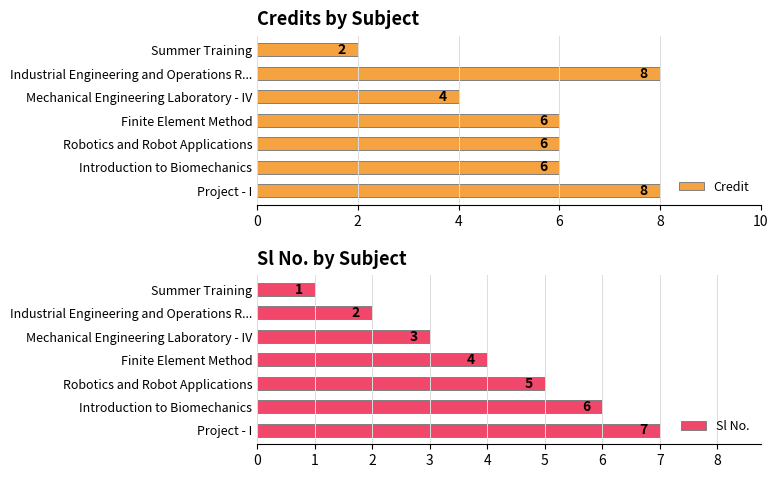

Rank the series by their average value, from highest to lowest.

Credit, Sl No.